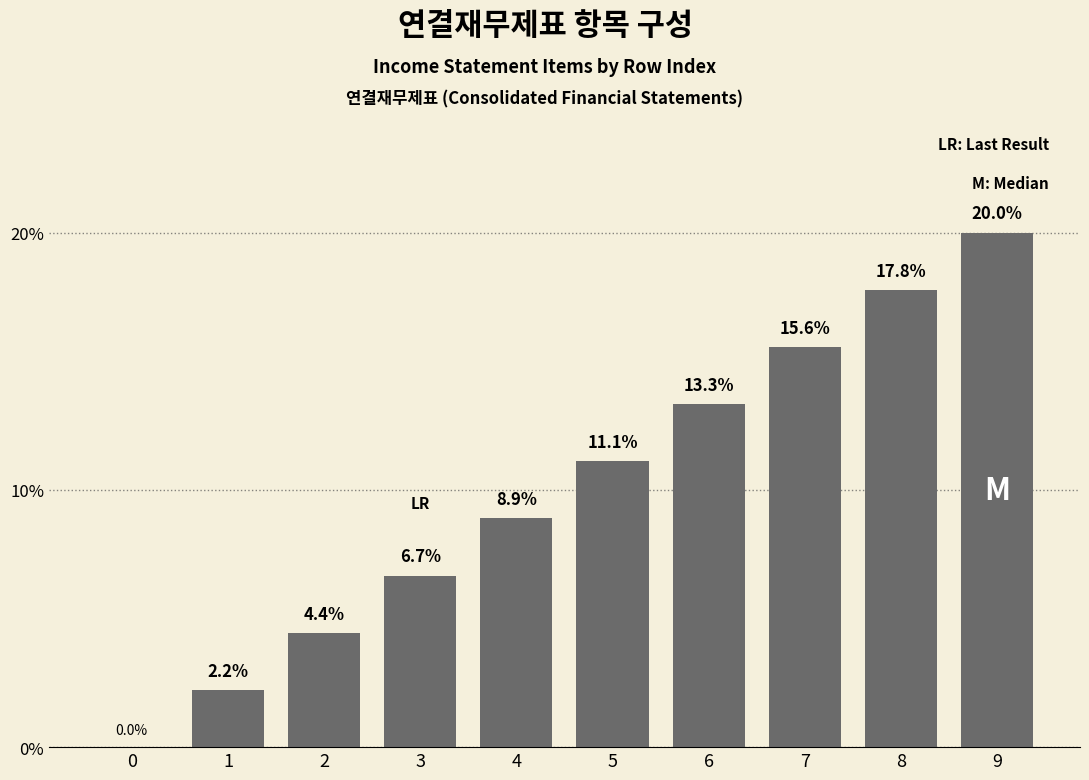

Is it true that the value at 7 is 15.6?

True